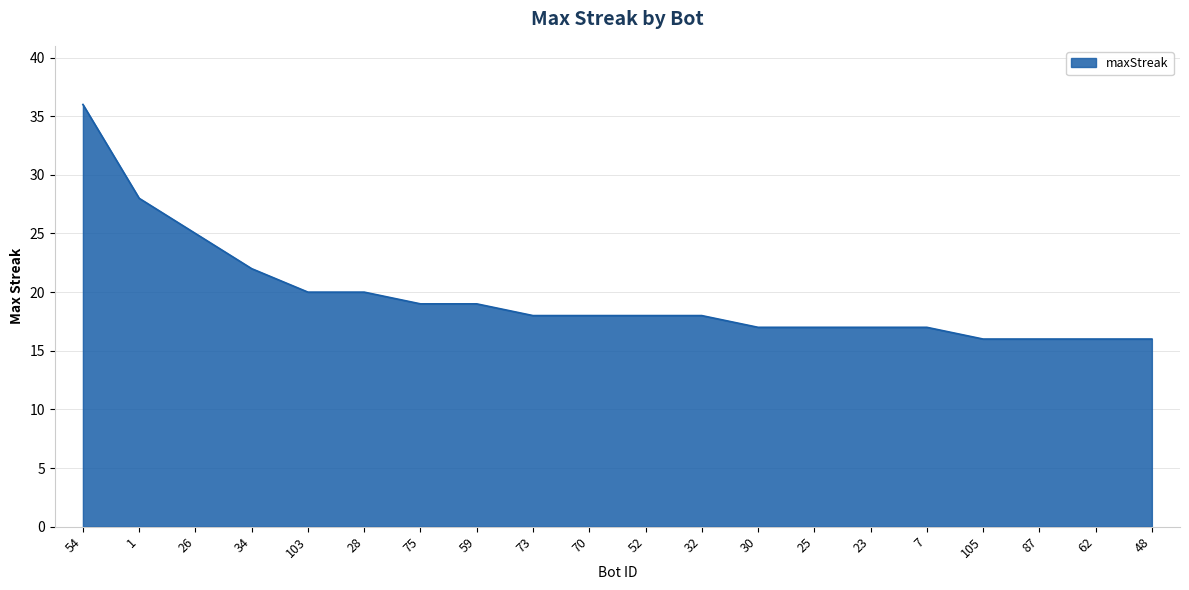

Approximately how many times larger is the value at 48 compared to 28?

0.8